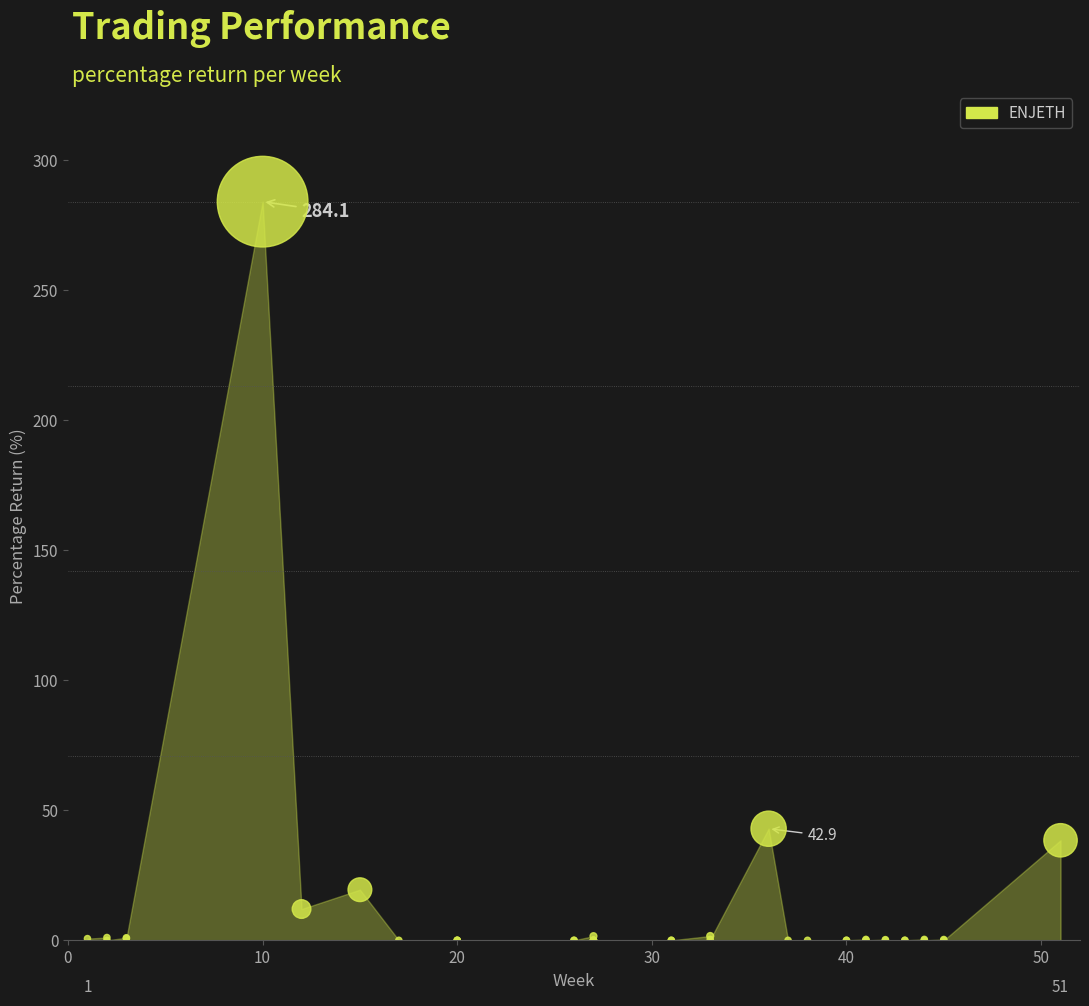

What Y value in the scatter plot is closest to 142?

42.9